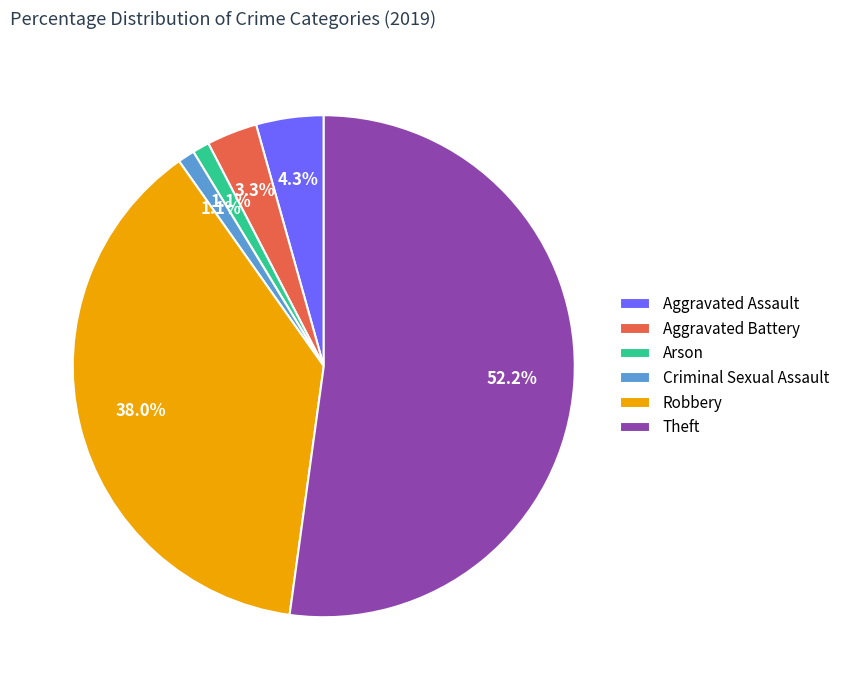

To the nearest percent, what percentage of the pie is Theft?

52%